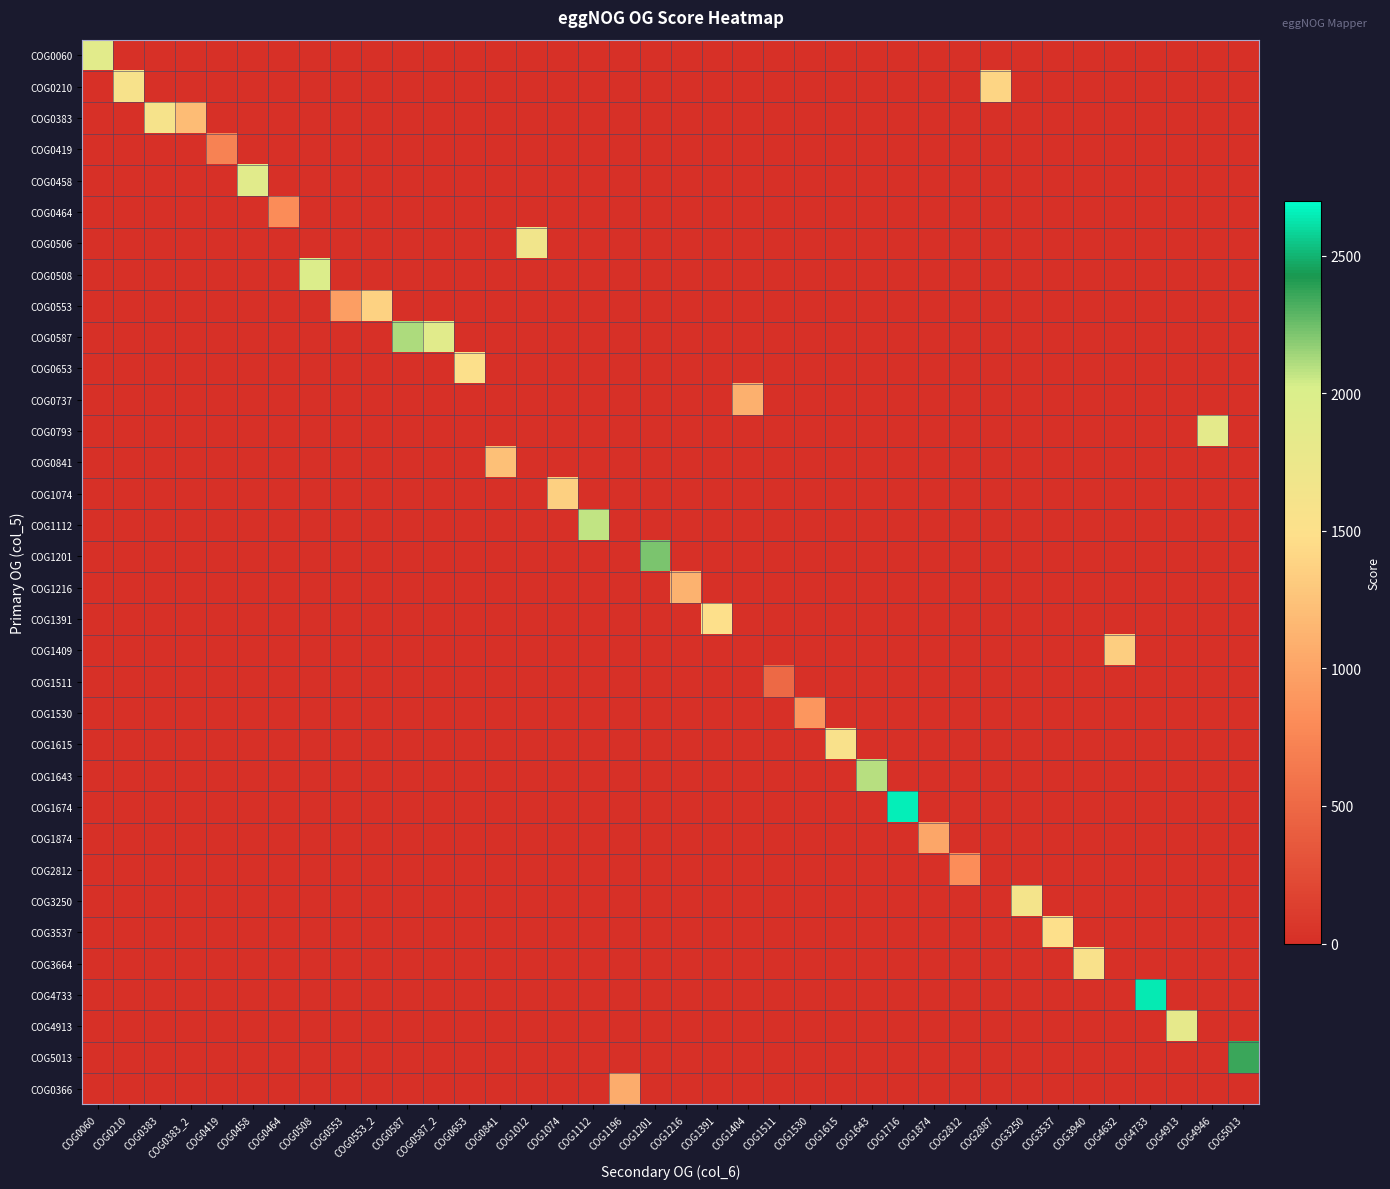

At how many categories does at least one series exceed 1518?

19